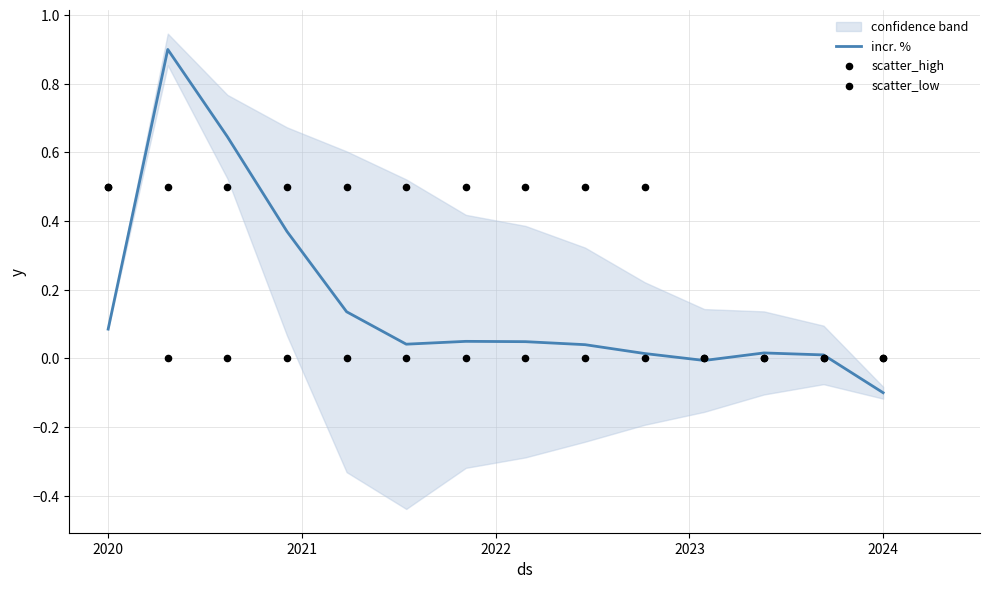

Which series has the widest spread of Y values?

incr. %